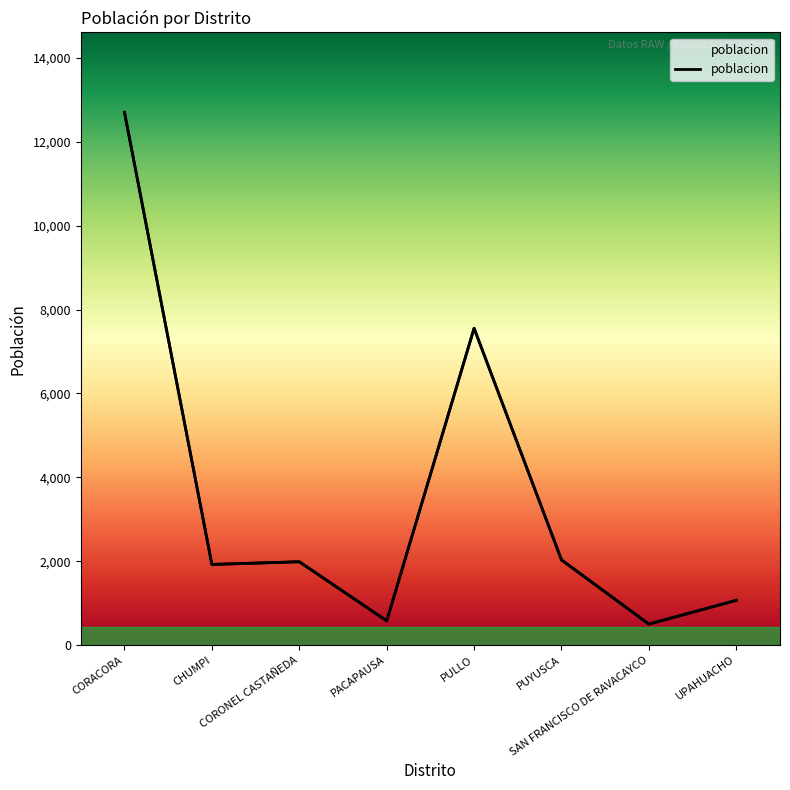

How many data points are less than 1986?

4